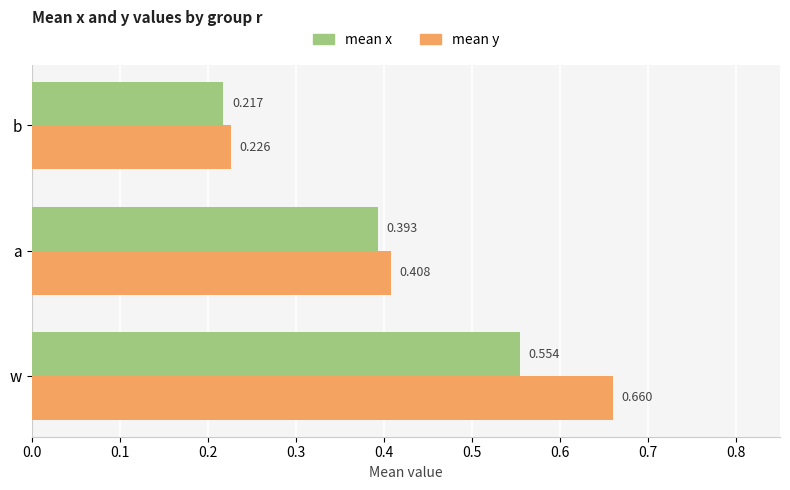

Which label corresponds to the smallest value in the chart?

b